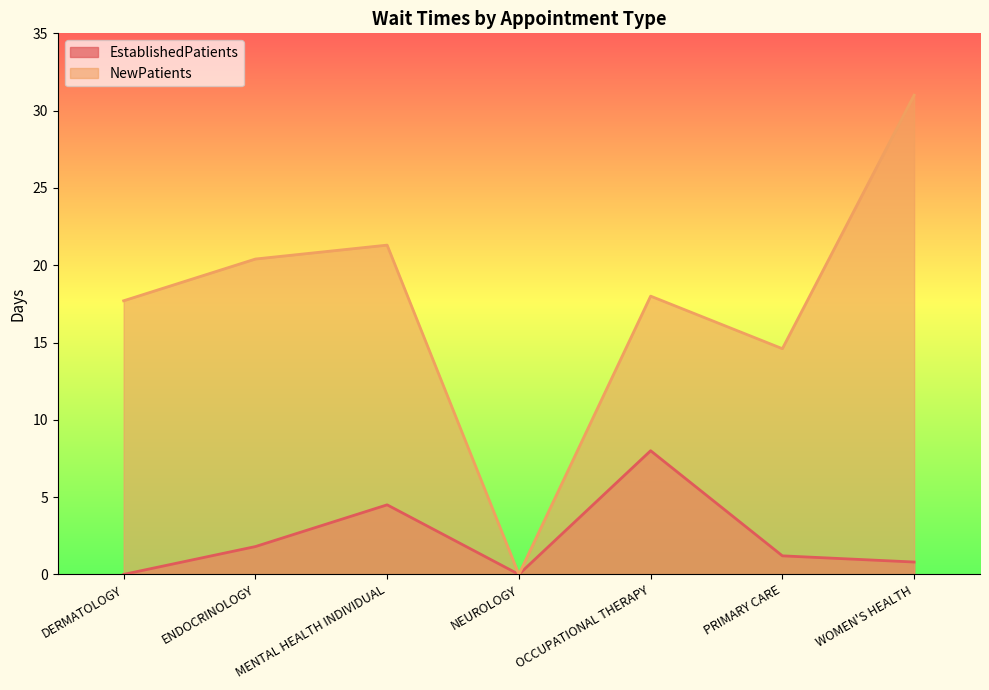

What is the value of the EstablishedPatients point at the 3rd from the left?

4.5